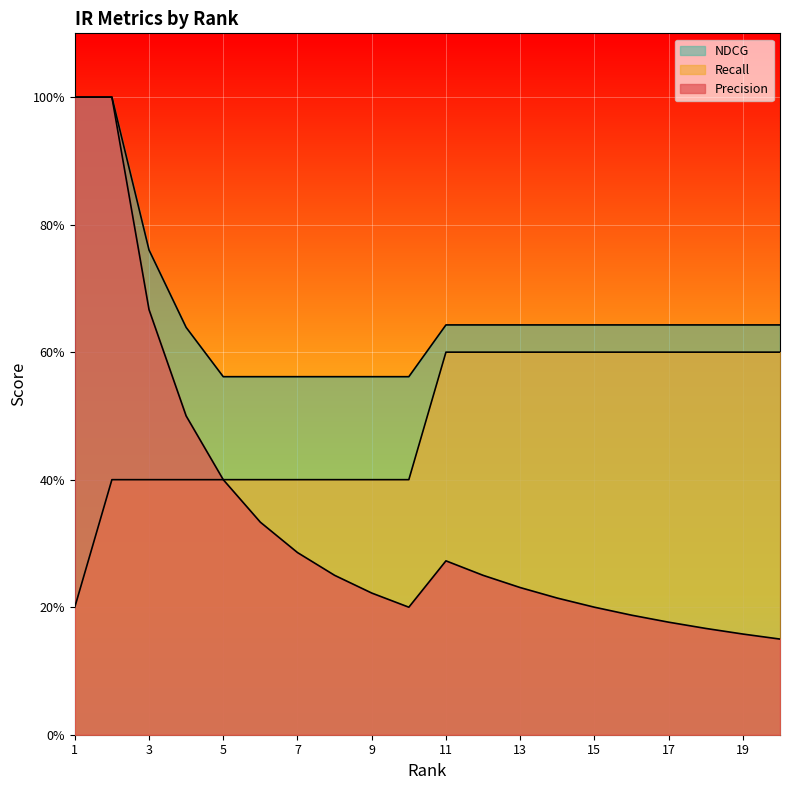

Reading left to right, transcribe all the data shown in this chart.

Precision: 1.0	1.0	0.7	0.5	0.4	0.3	0.3	0.2	0.2	0.2	0.3	0.2	0.2	0.2	0.2	0.2	0.2	0.2	0.2	0.1
Recall: 0.2	0.4	0.4	0.4	0.4	0.4	0.4	0.4	0.4	0.4	0.6	0.6	0.6	0.6	0.6	0.6	0.6	0.6	0.6	0.6
NDCG: 1.0	1.0	0.8	0.6	0.6	0.6	0.6	0.6	0.6	0.6	0.6	0.6	0.6	0.6	0.6	0.6	0.6	0.6	0.6	0.6